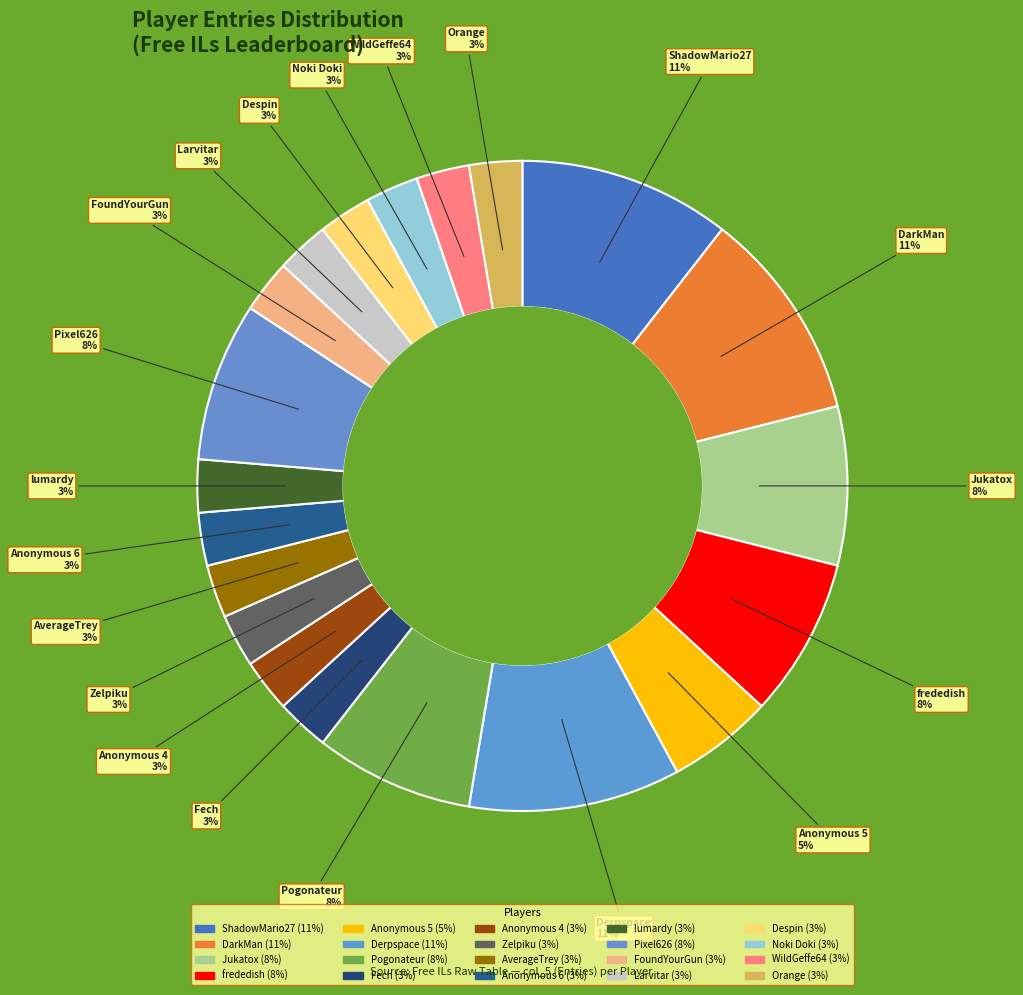

Combined, do Despin and Anonymous 5 account for over 50%?

No